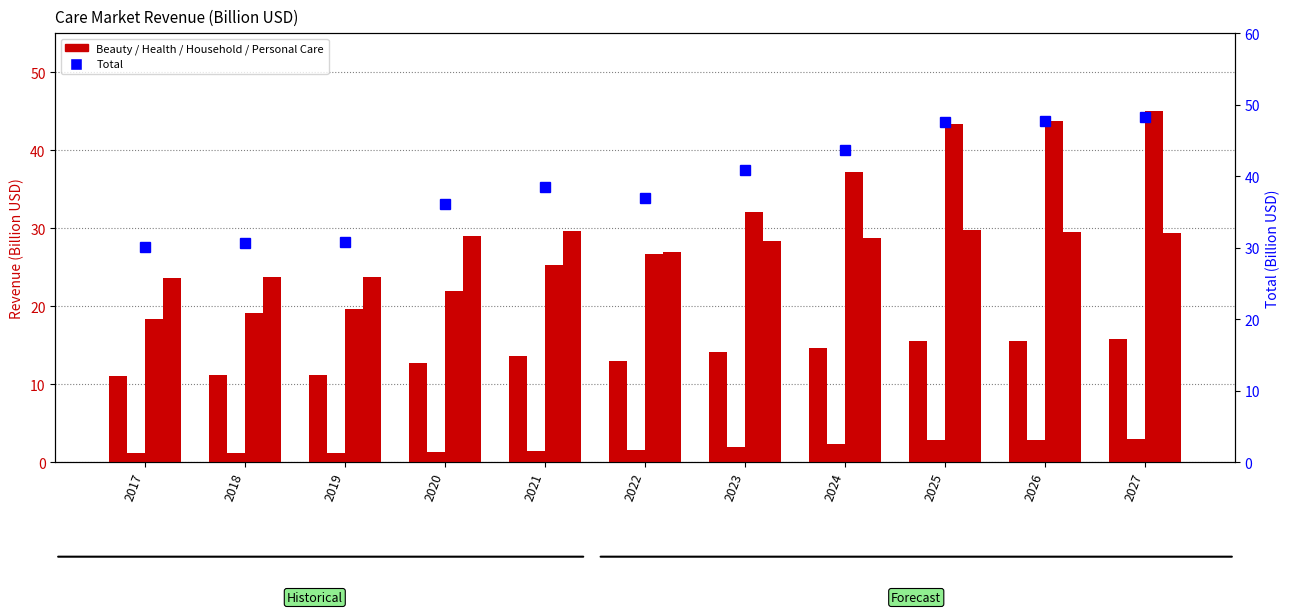

At which category is the sum across all series the highest?

2027